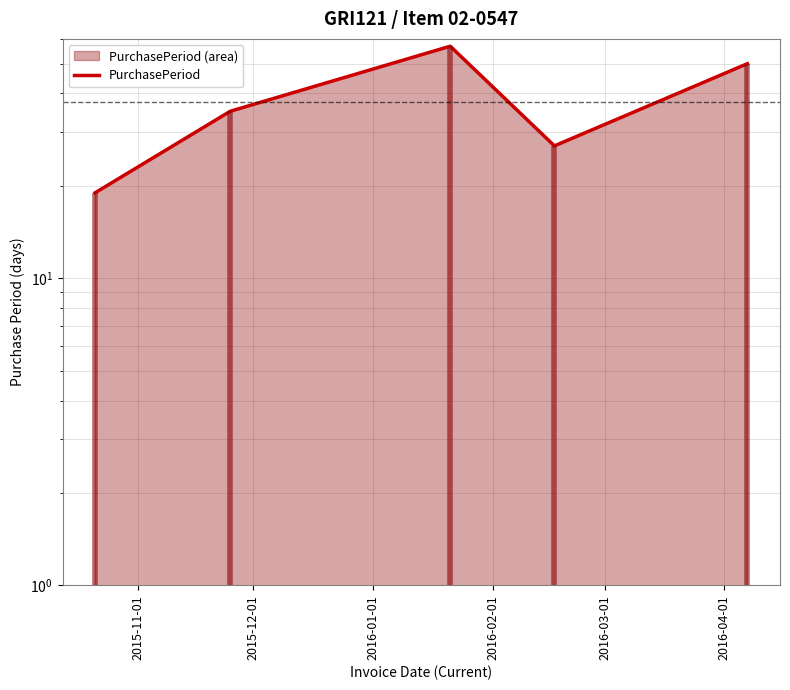

Between 2015-12-01 and 2015-11-01, which is larger?

2015-12-01